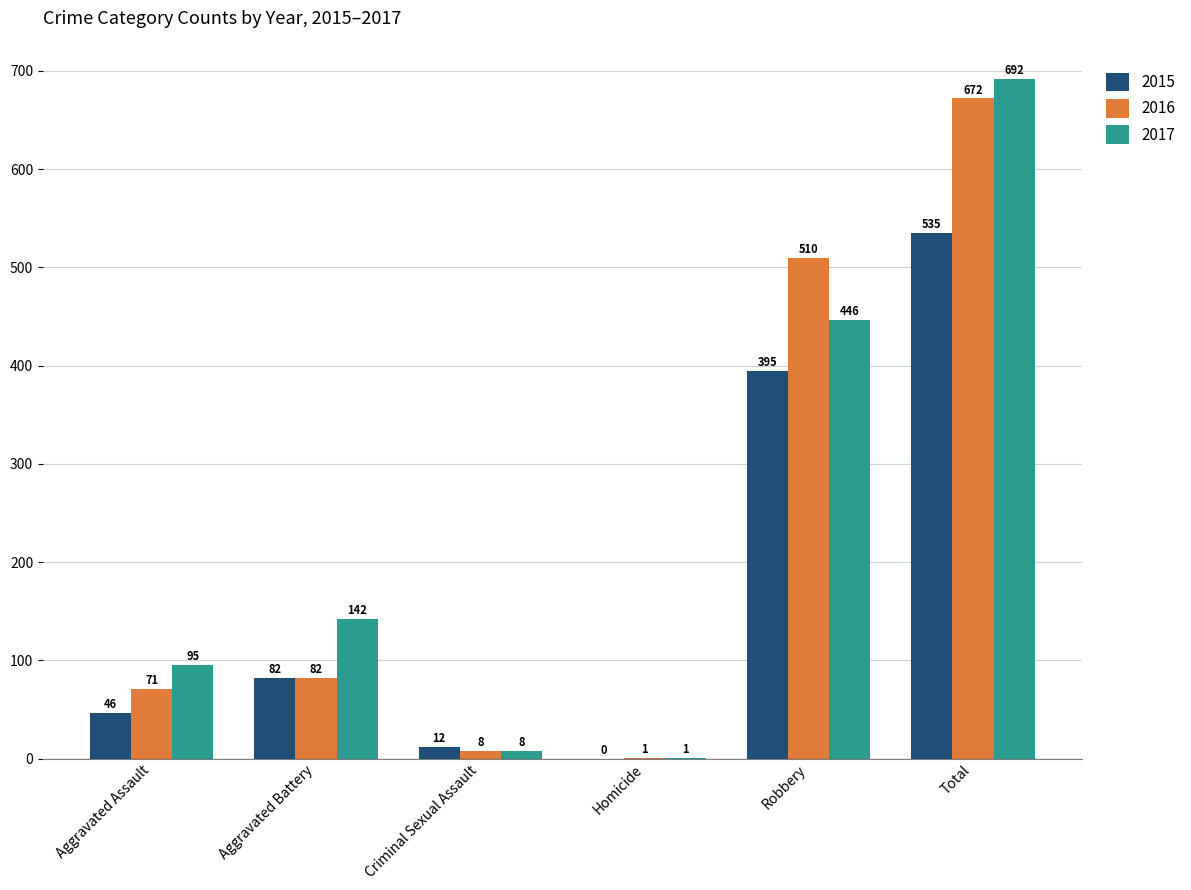

What is the maximum value for 2015?

535